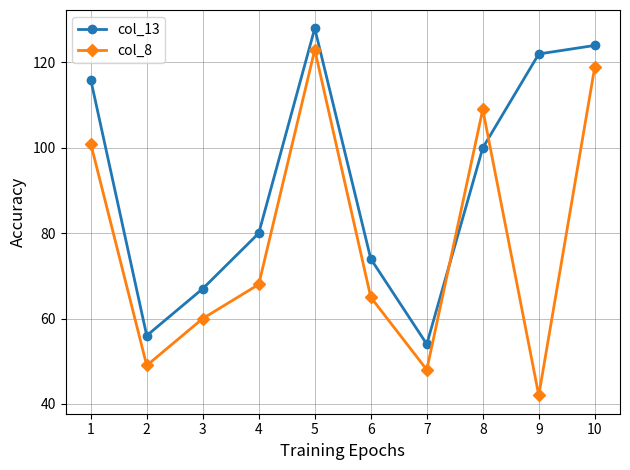

How many lines are shown in the chart?

2